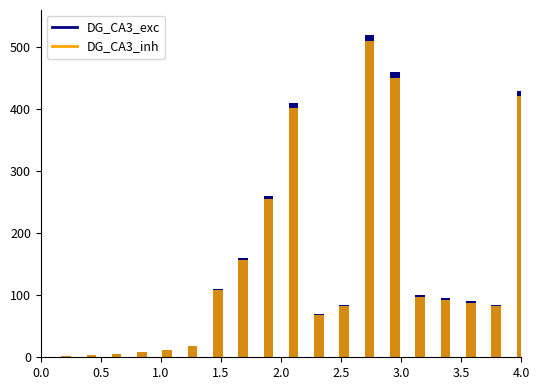

What is the maximum value shown in the chart?

520.0